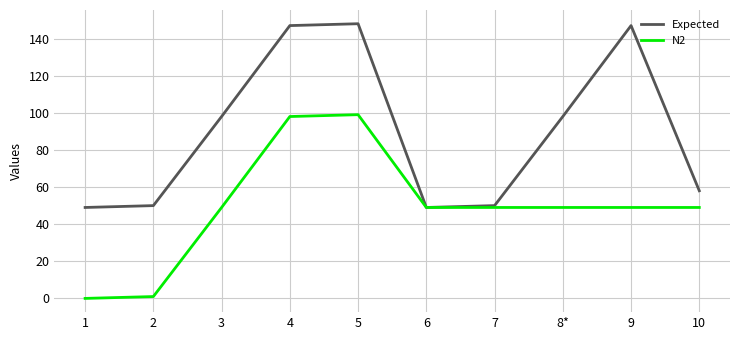

Rank the series by their average value, from highest to lowest.

Expected, N2